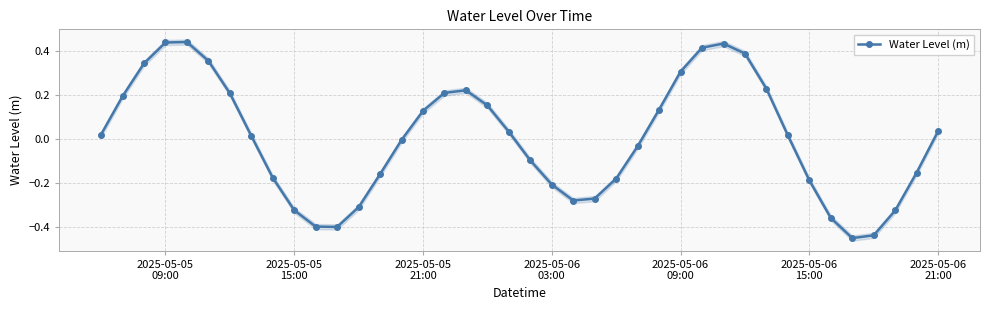

How many interior local valleys does the Water Level (m) series have?

3